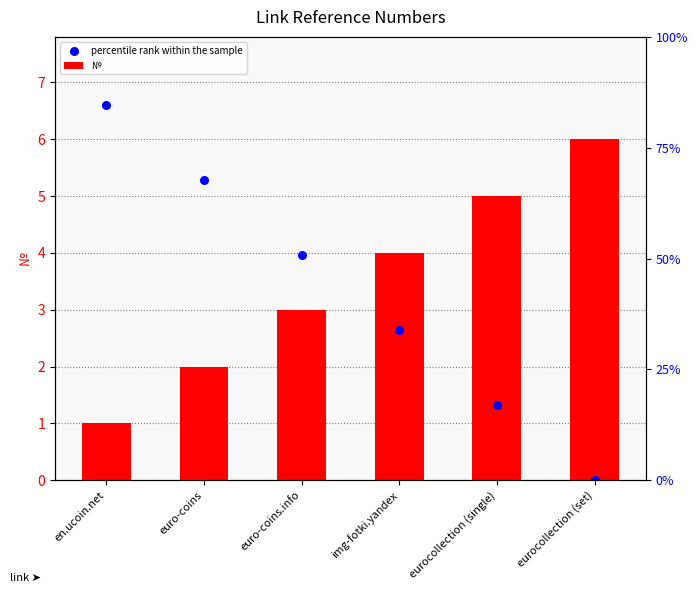

At which category is the sum across all series the highest?

en.ucoin.net